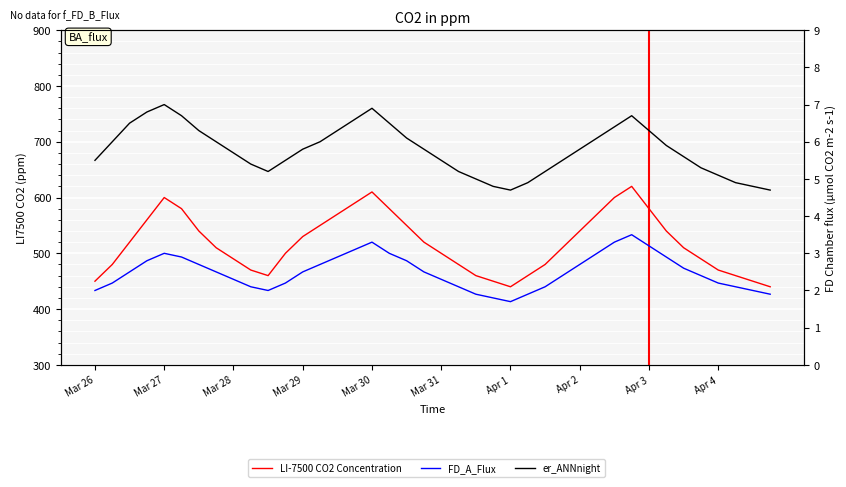

True or false: er_ANNnight and LI-7500 CO2 Concentration cross at least once.

False